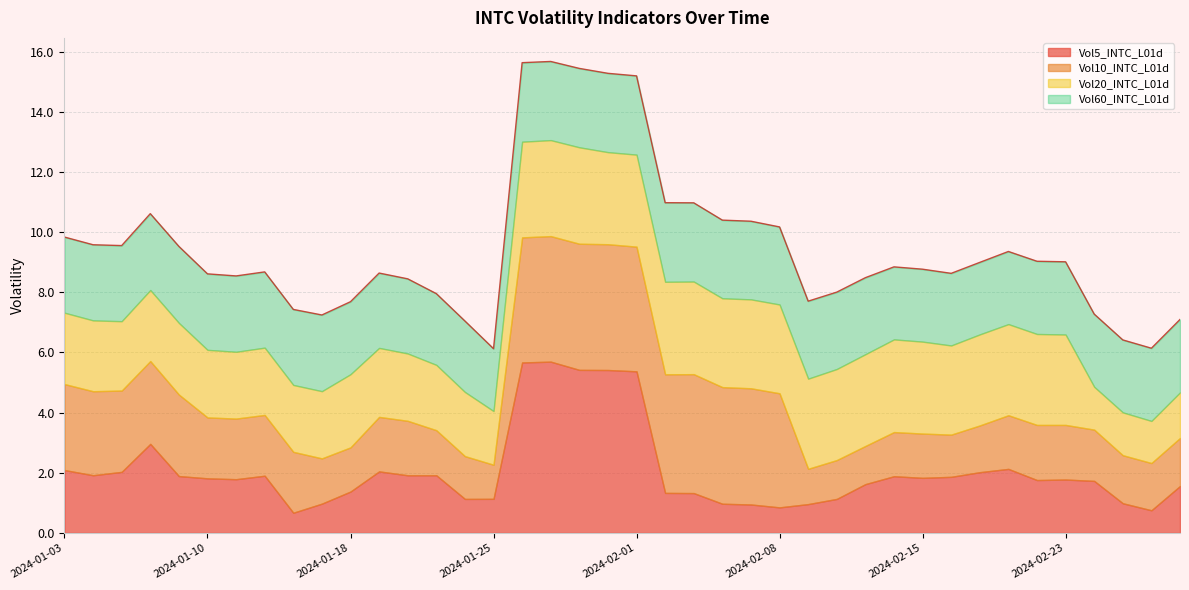

At which category does Vol60_INTC_L01d reach its first local peak?

2024-01-04